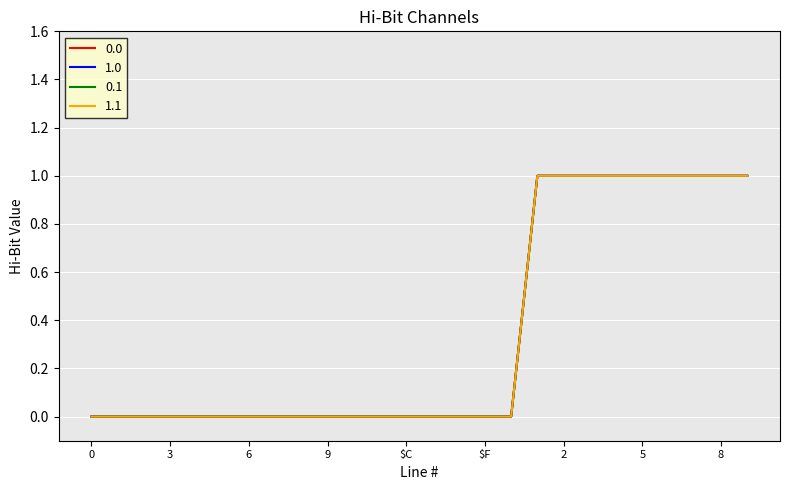

True or false: 1.1 and 1.0 cross at least once.

False